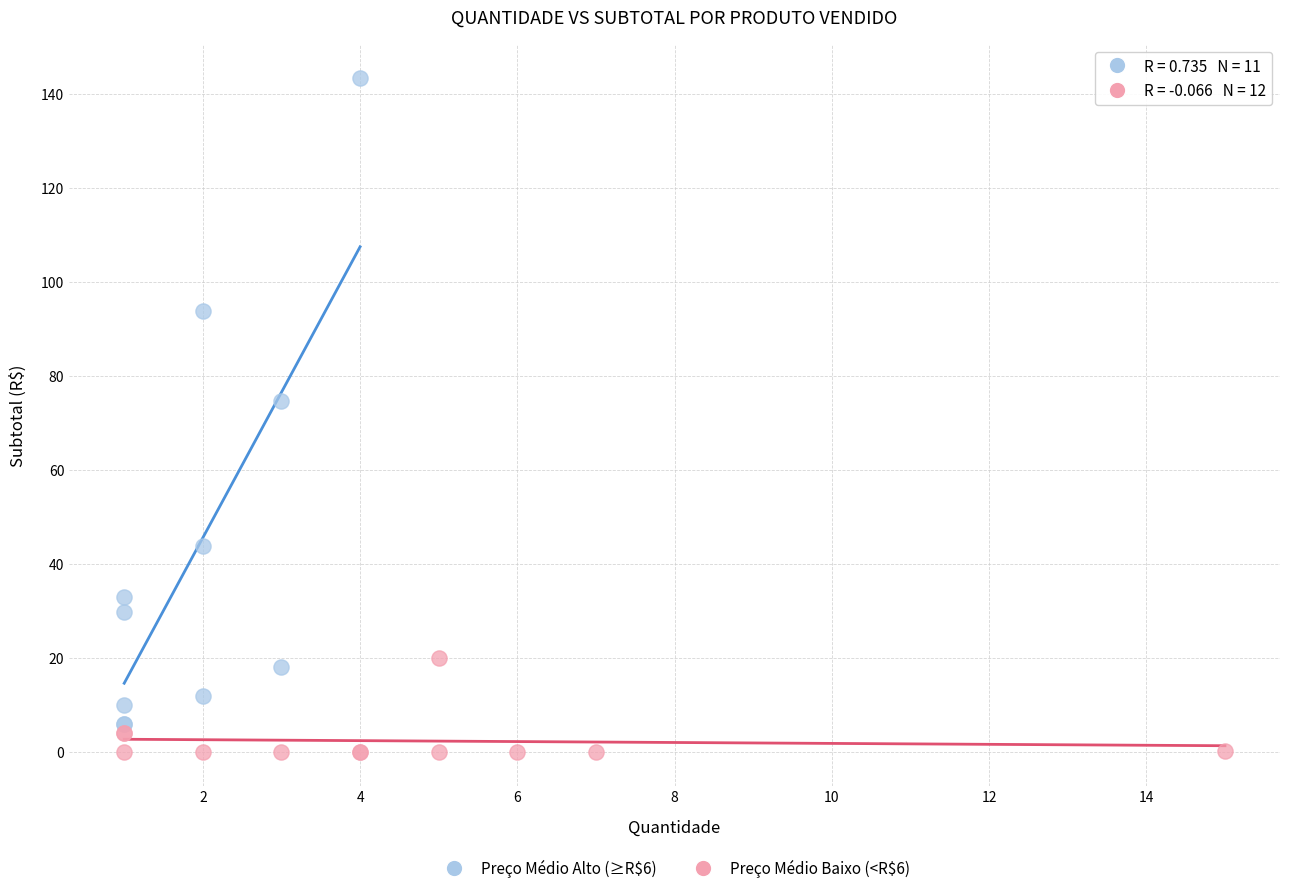

What are all the series names shown in the legend?

Preço Médio Alto (≥R$6), Preço Médio Baixo (<R$6)